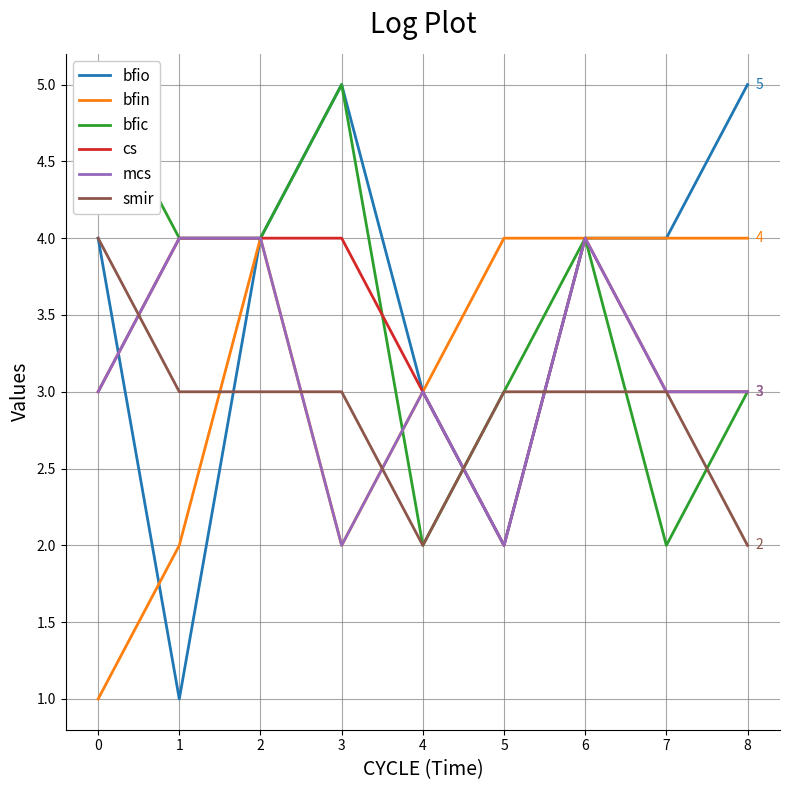

How many interior local peaks does the bfio series have?

1